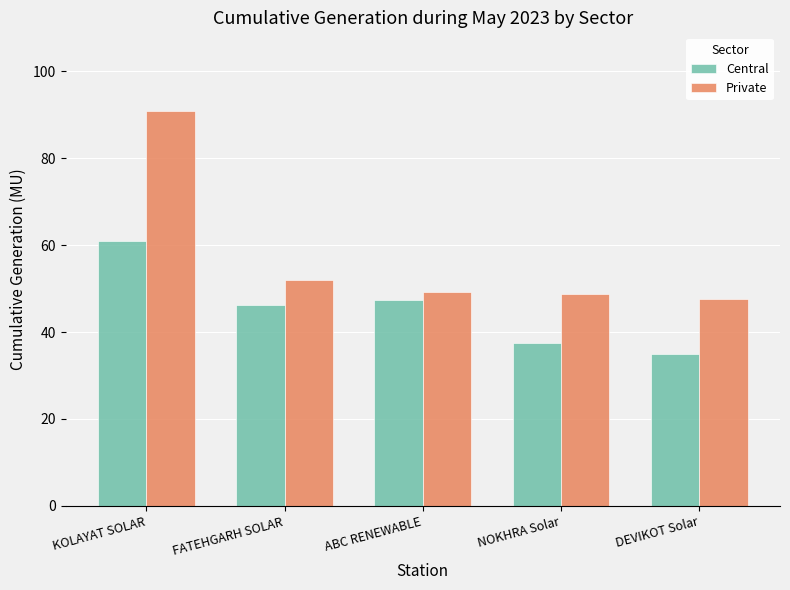

List the labels in order of Central value, smallest first.

DEVIKOT Solar, NOKHRA Solar, FATEHGARH SOLAR, ABC RENEWABLE, KOLAYAT SOLAR